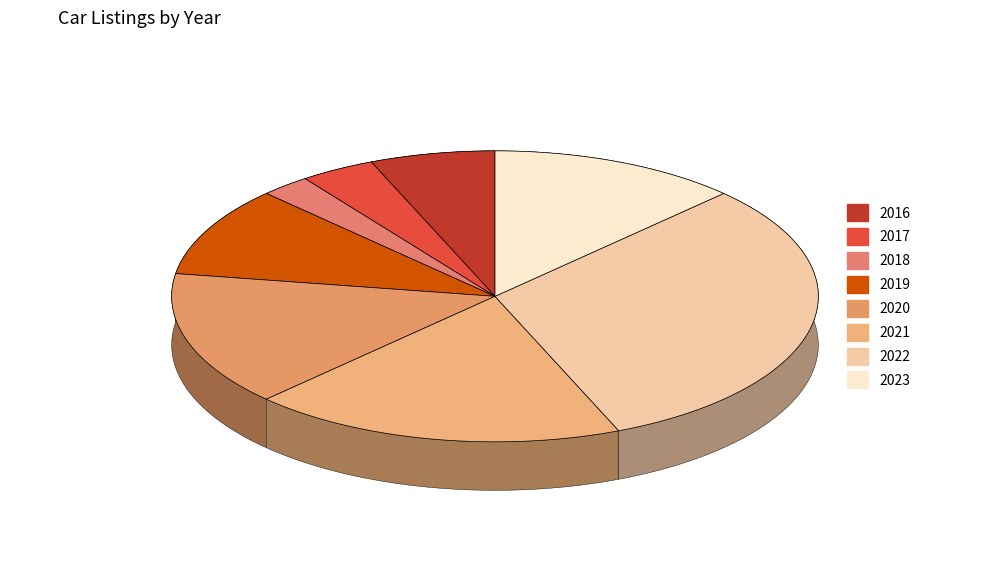

Is there a majority slice in this chart?

No